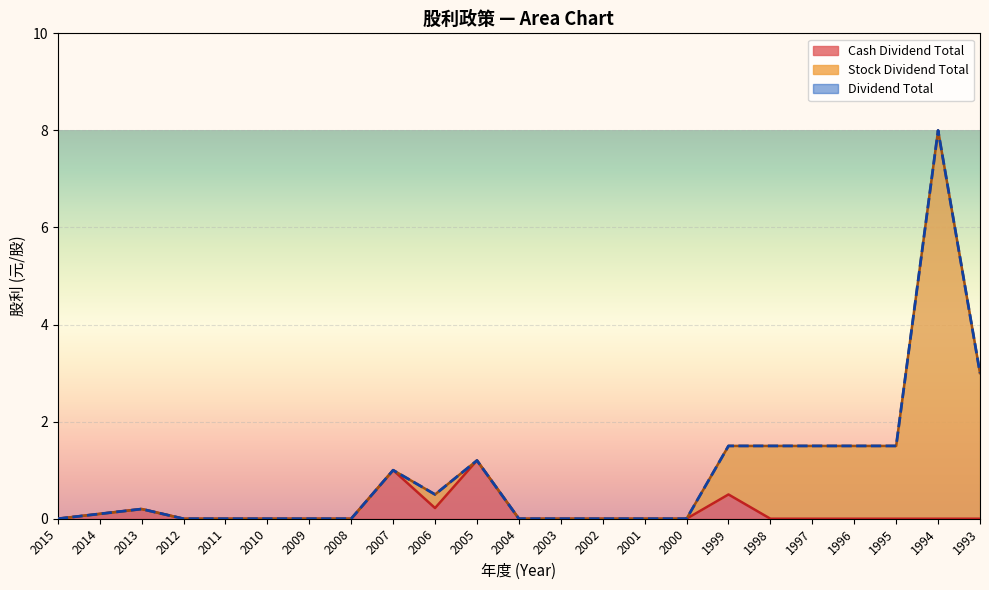

What are all the series names shown in the legend?

Stock Dividend Total, Cash Dividend Total, Dividend Total